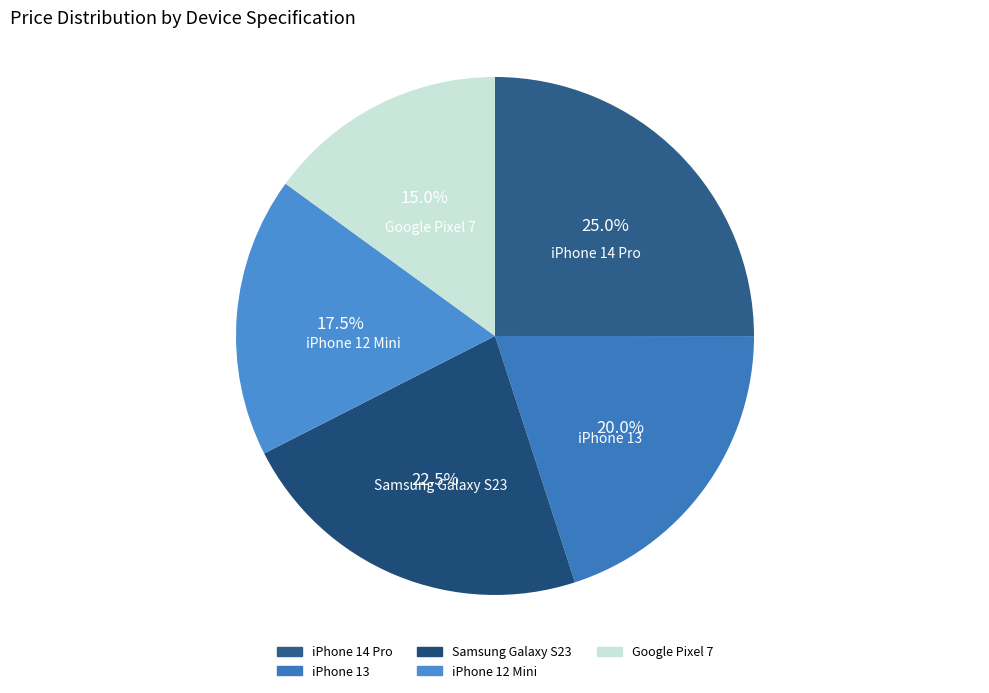

Rank the categories by value from lowest to highest.

Google Pixel 7, iPhone 12 Mini, iPhone 13, Samsung Galaxy S23, iPhone 14 Pro